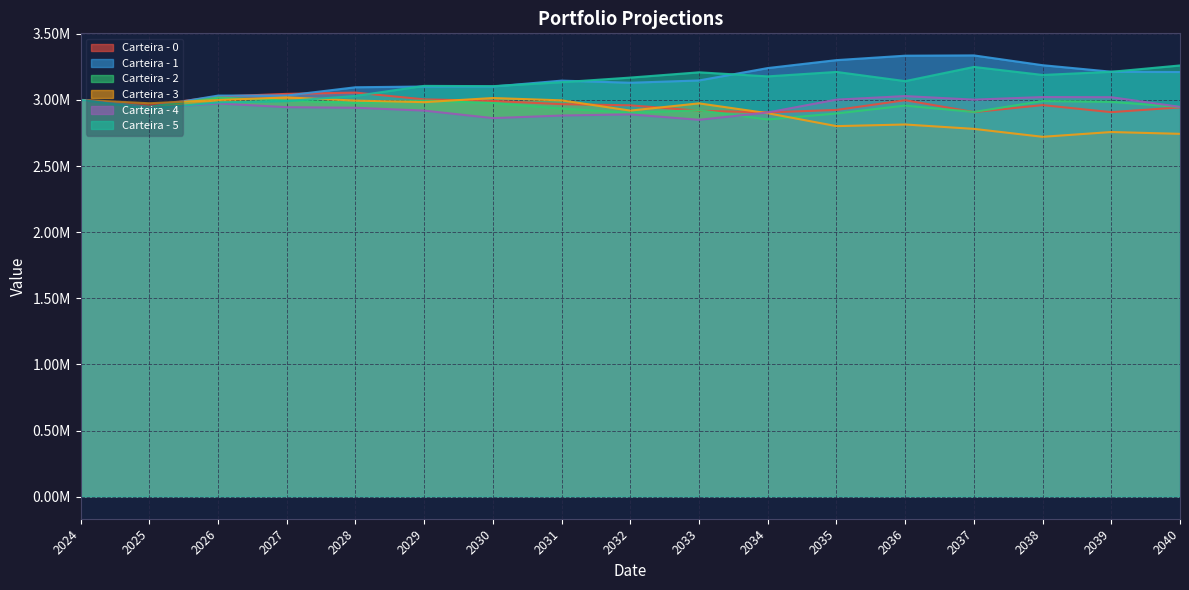

At which label does Carteira - 0 first exceed 2960444?

2024